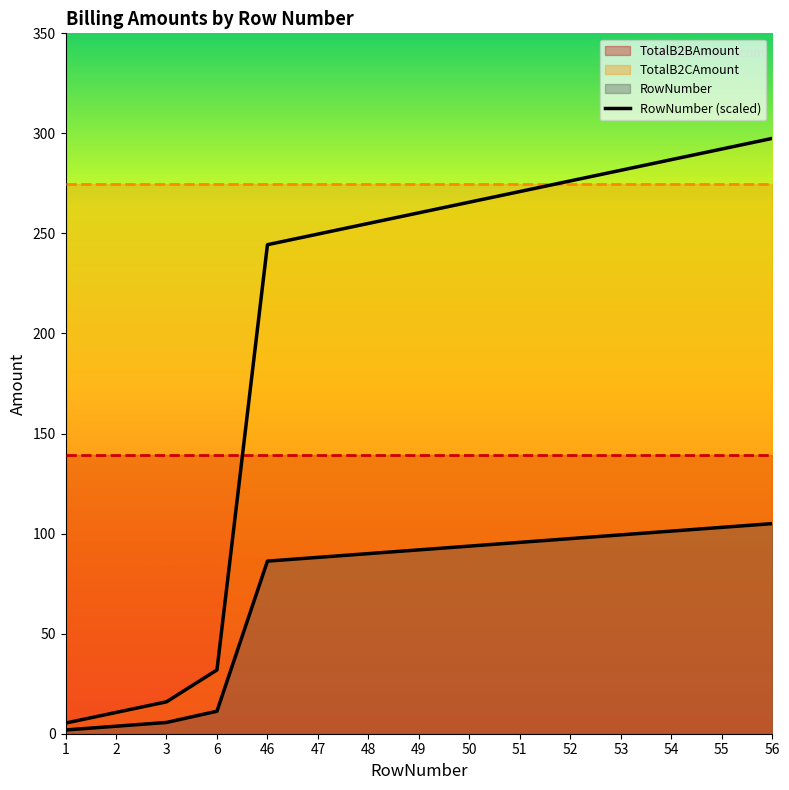

True or false: there are more than 1 points higher than both neighbors.

False